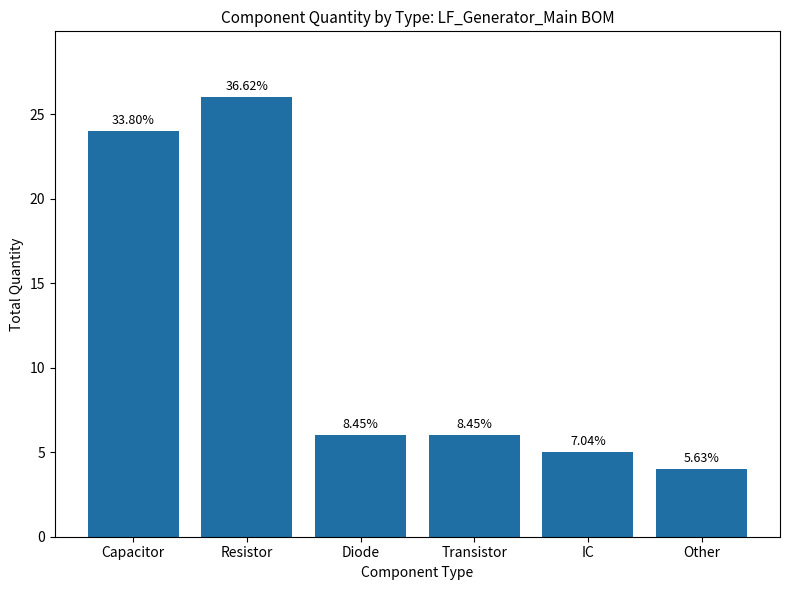

Rank the categories by value from highest to lowest.

Resistor, Capacitor, Diode, Transistor, IC, Other